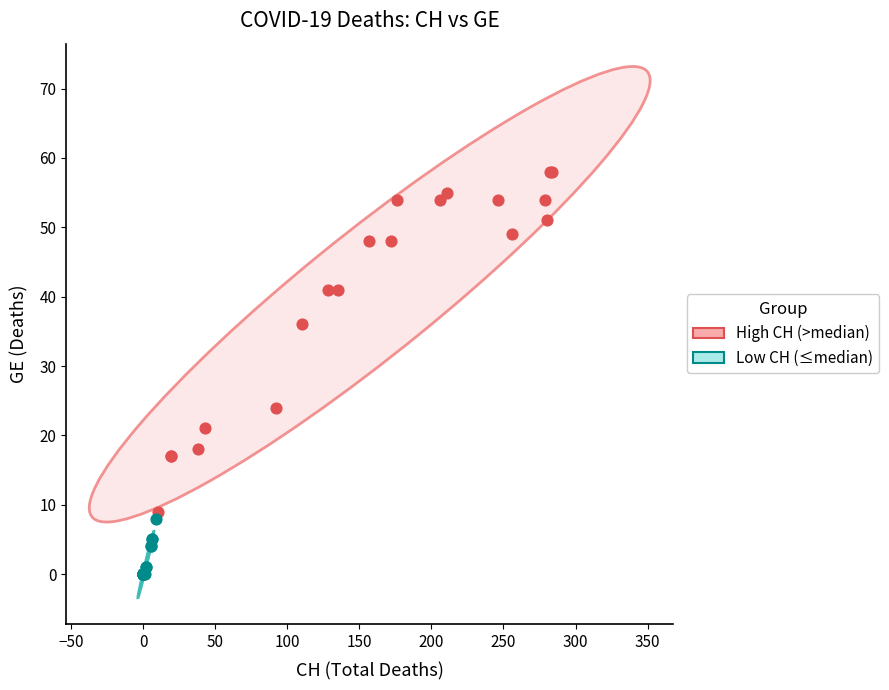

Which series has the widest spread of Y values?

High CH (>median)